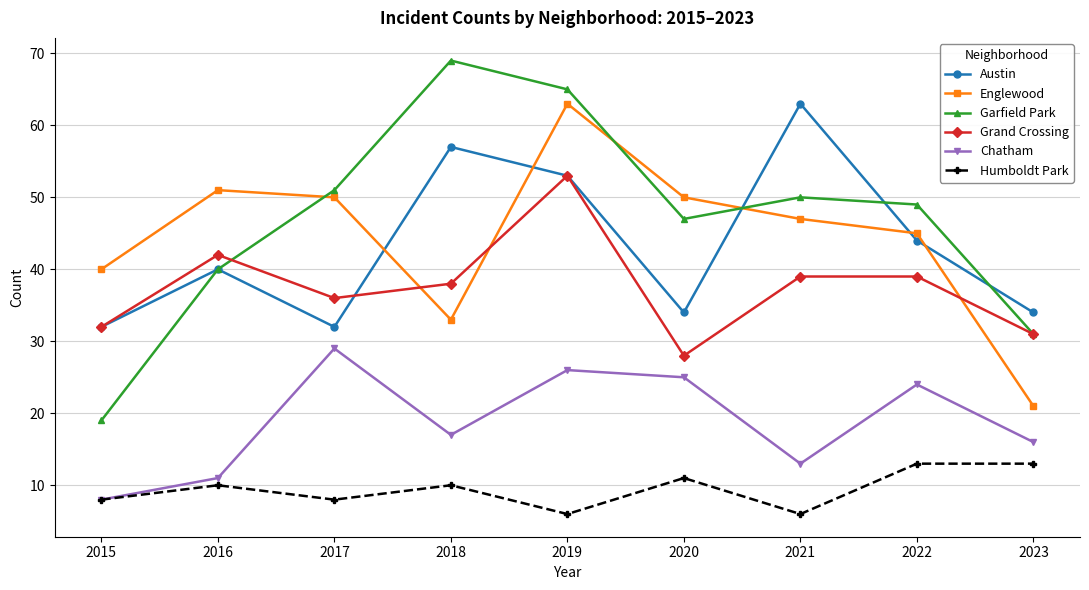

True or false: Englewood and Garfield Park cross at least once.

True